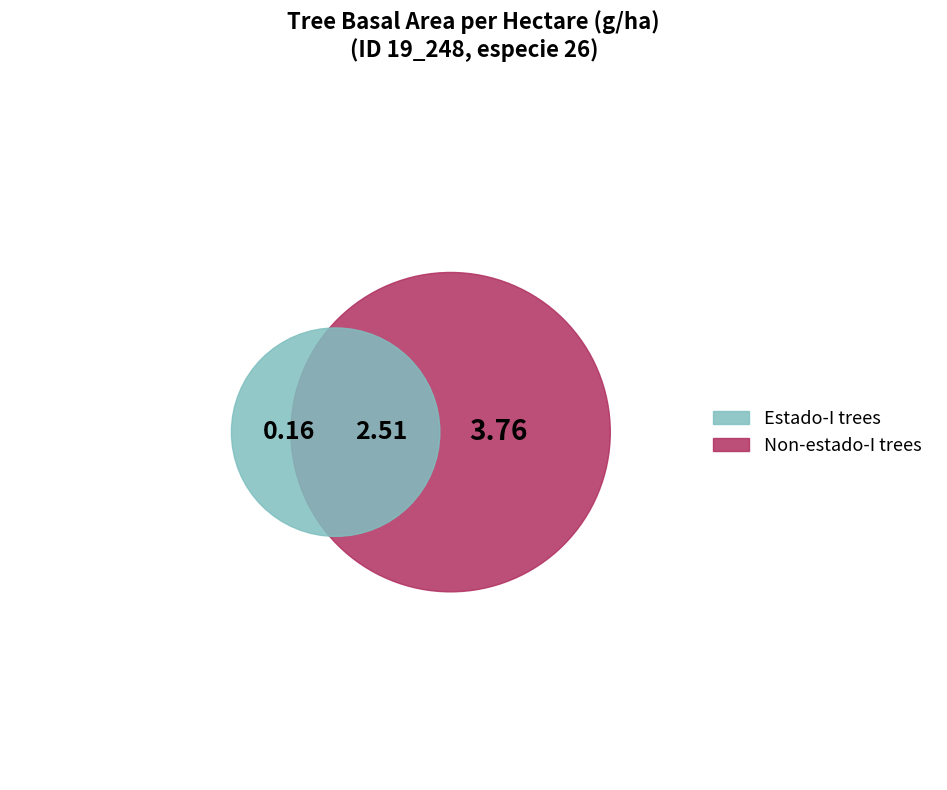

To the nearest percent, what portion does 19_248_2_I represent?

4%